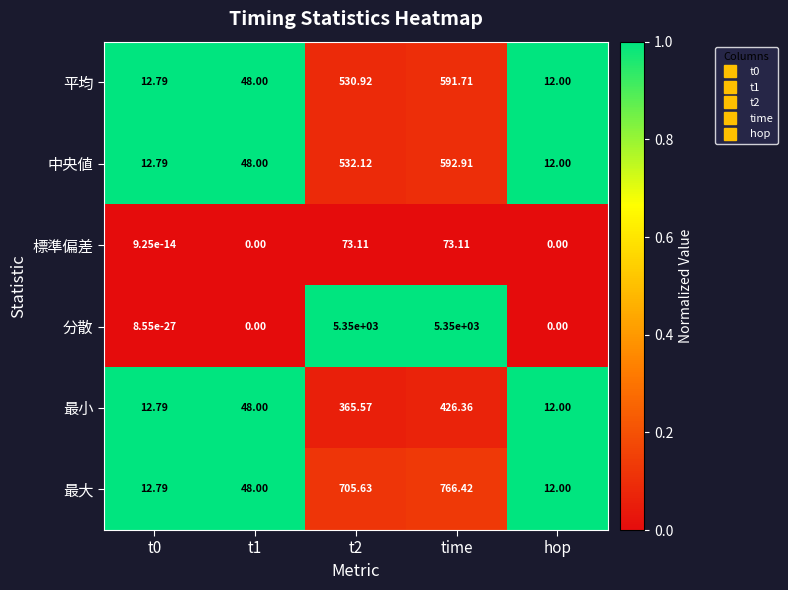

At which category is the sum across all series the highest?

time